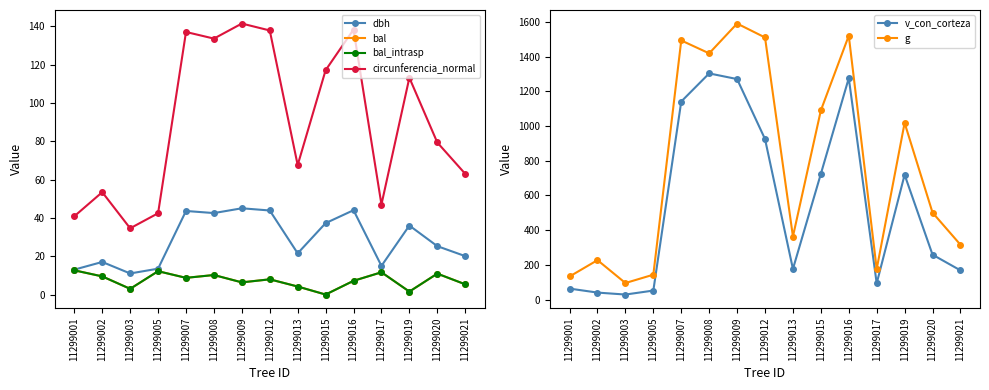

True or false: g has a value of 1418.6 at 11299008.

True